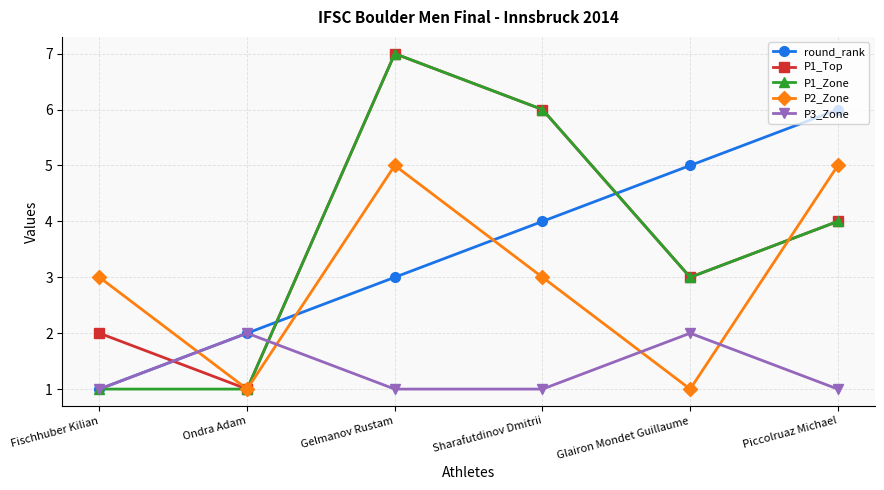

What is the label of the 2nd point from the left?

Ondra Adam